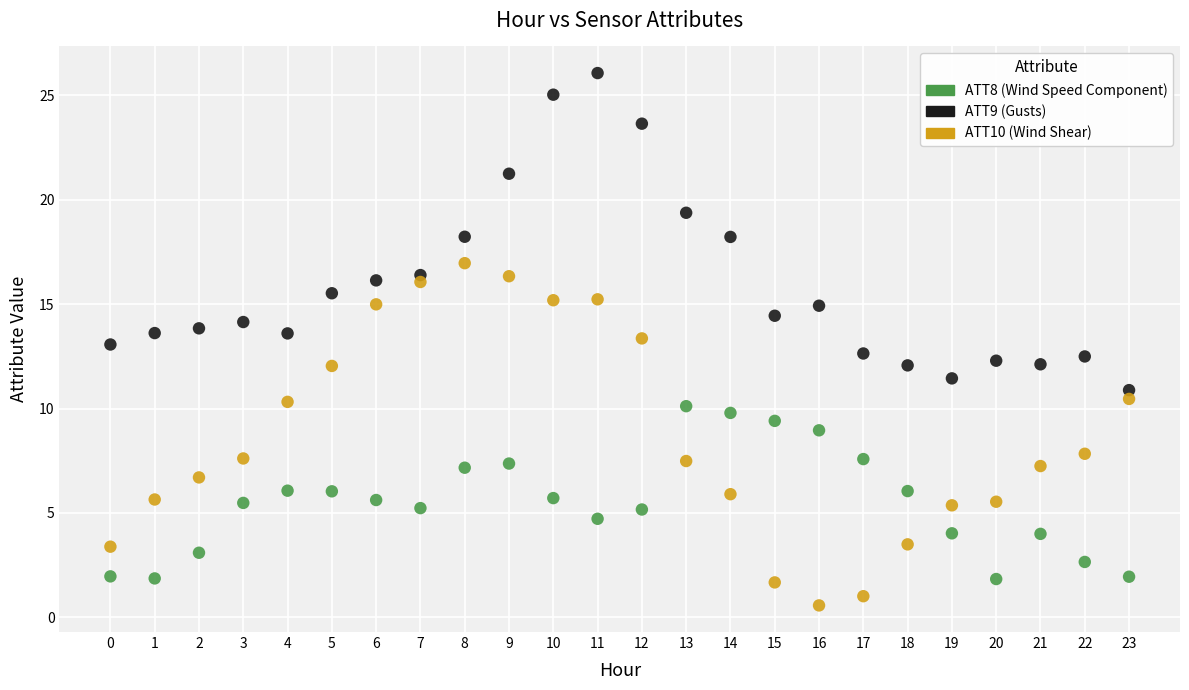

Which series has the widest spread of Y values?

ATT10 (Wind Shear)